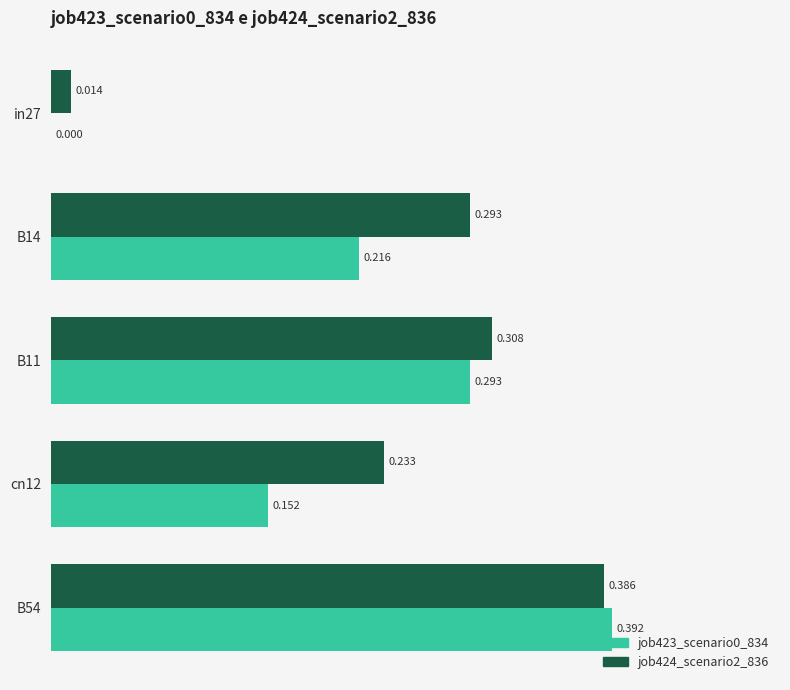

Is the value of job423_scenario0_834 at in27 greater than the value of job424_scenario2_836 at B11?

No